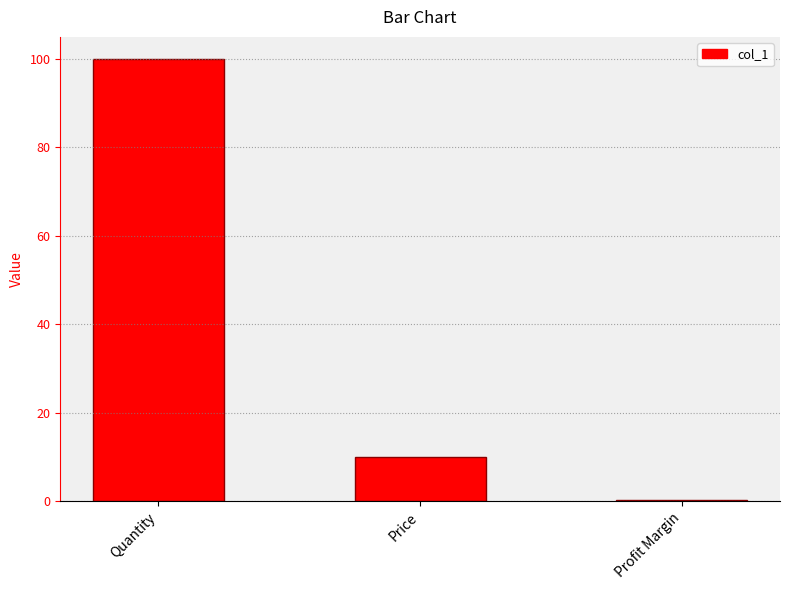

Reading left to right, what are all the values shown in this chart?

100.0	10.0	0.2